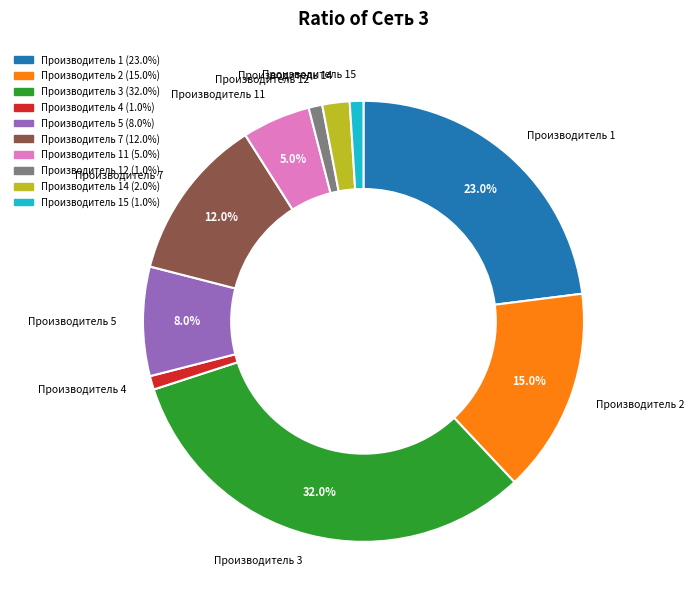

Count the number of slices in the pie.

10